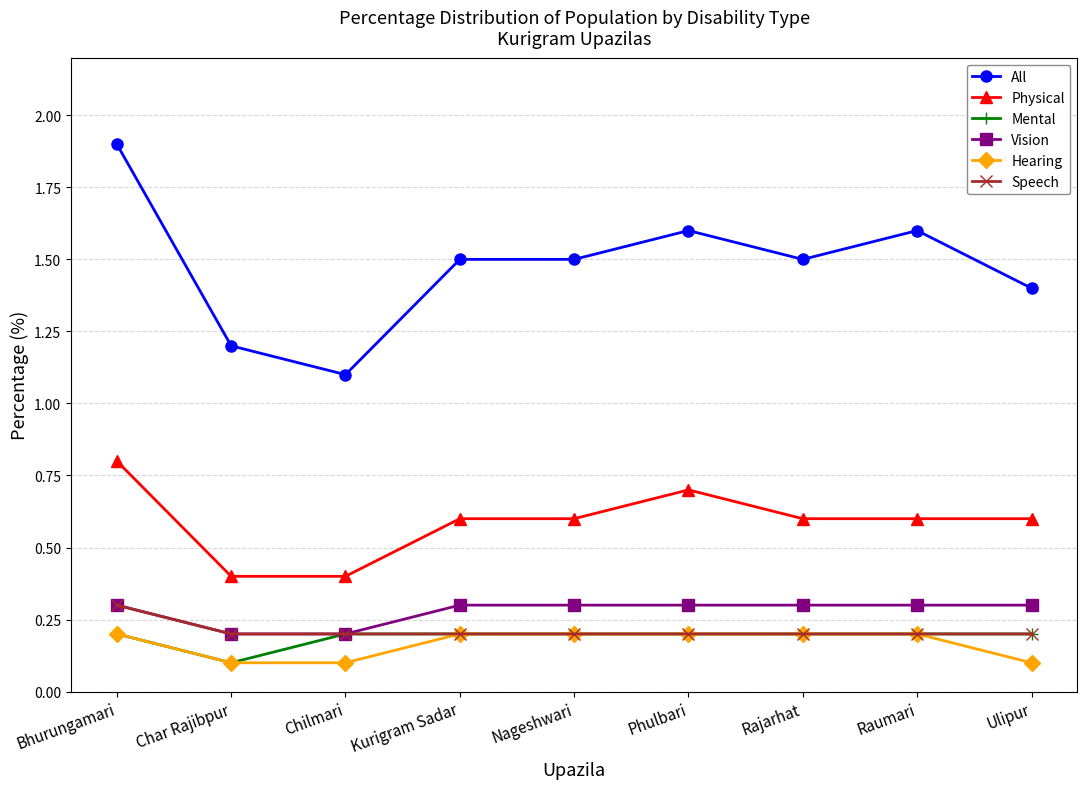

True or false: Speech and All cross at least once.

False